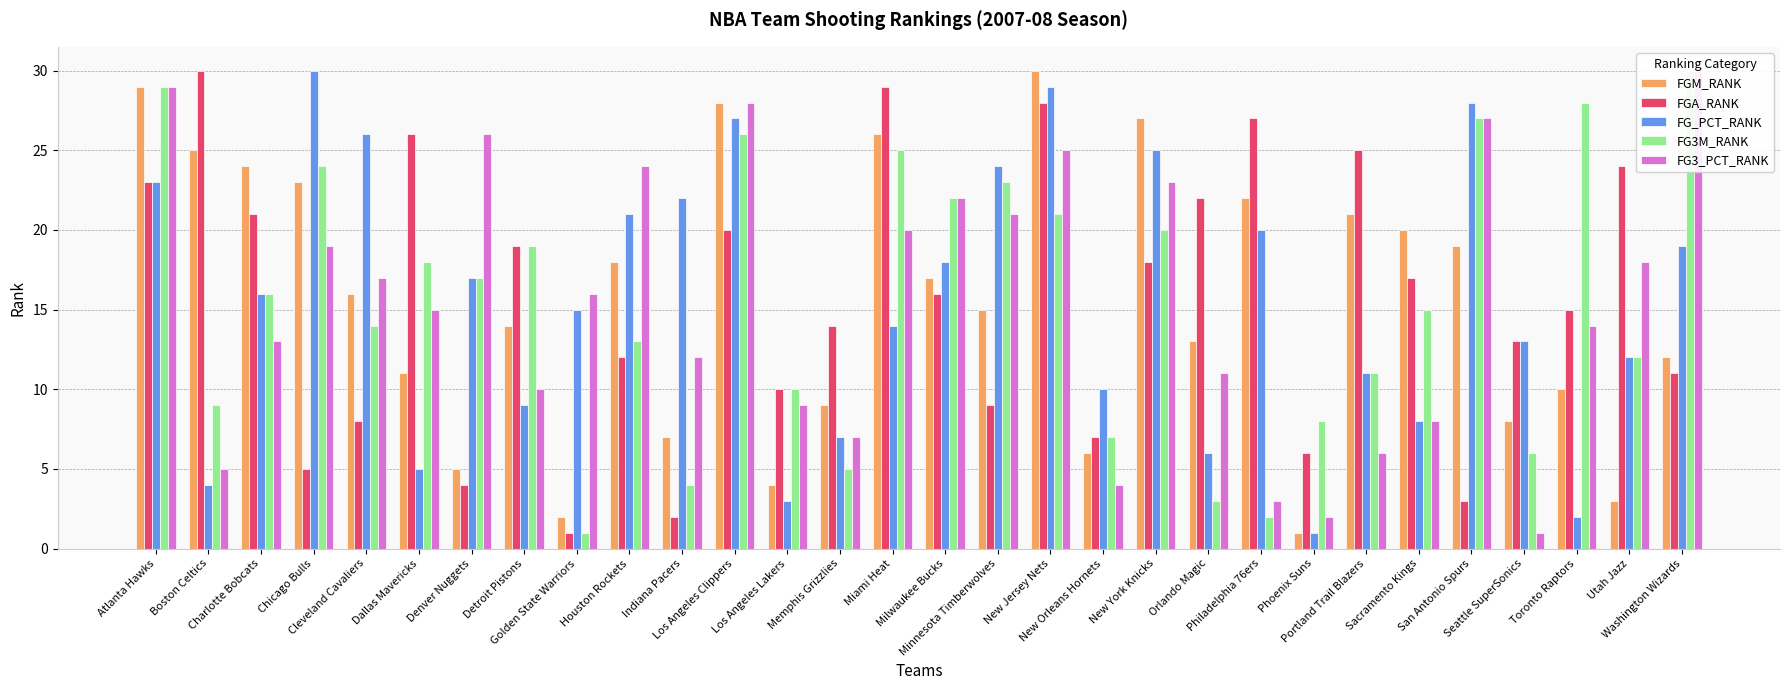

Between Washington Wizards and New York Knicks, which is larger?

New York Knicks